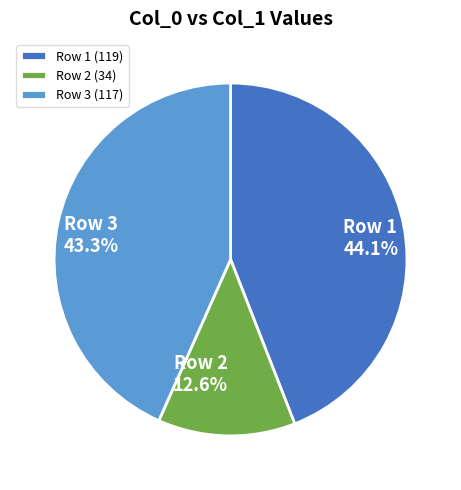

Is there a majority slice in this chart?

No